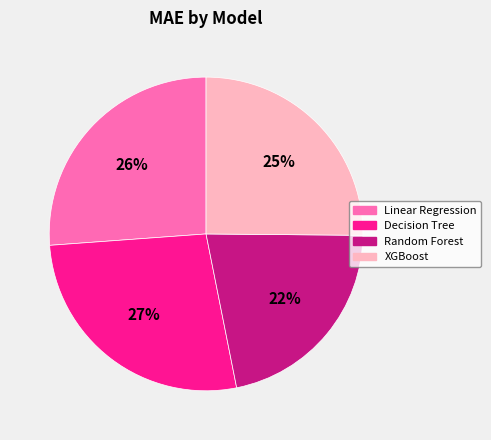

Combined, do Decision Tree and Random Forest account for over 50%?

No